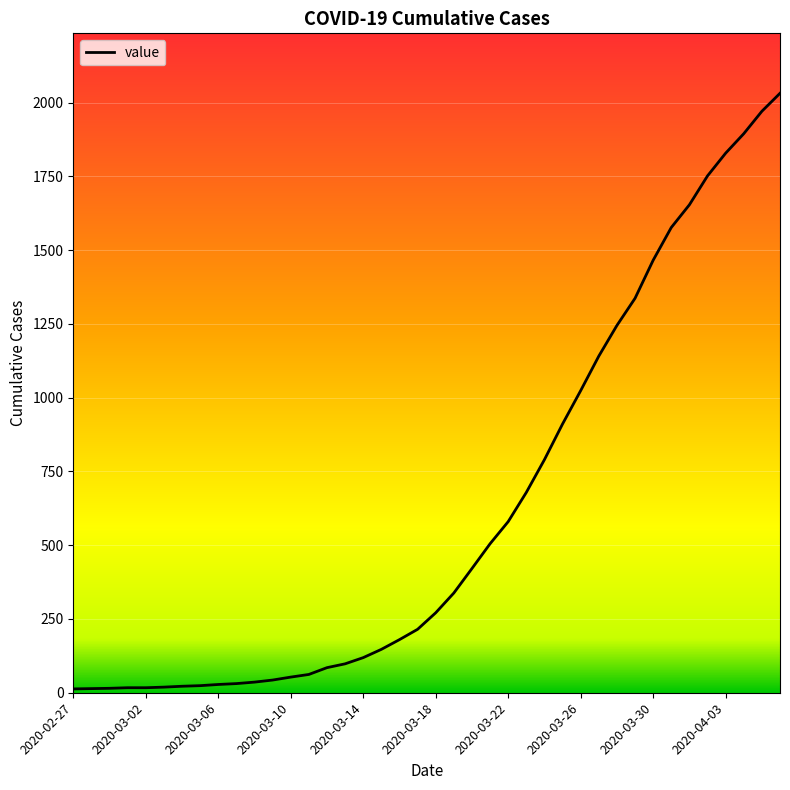

How many lines are shown in the chart?

1